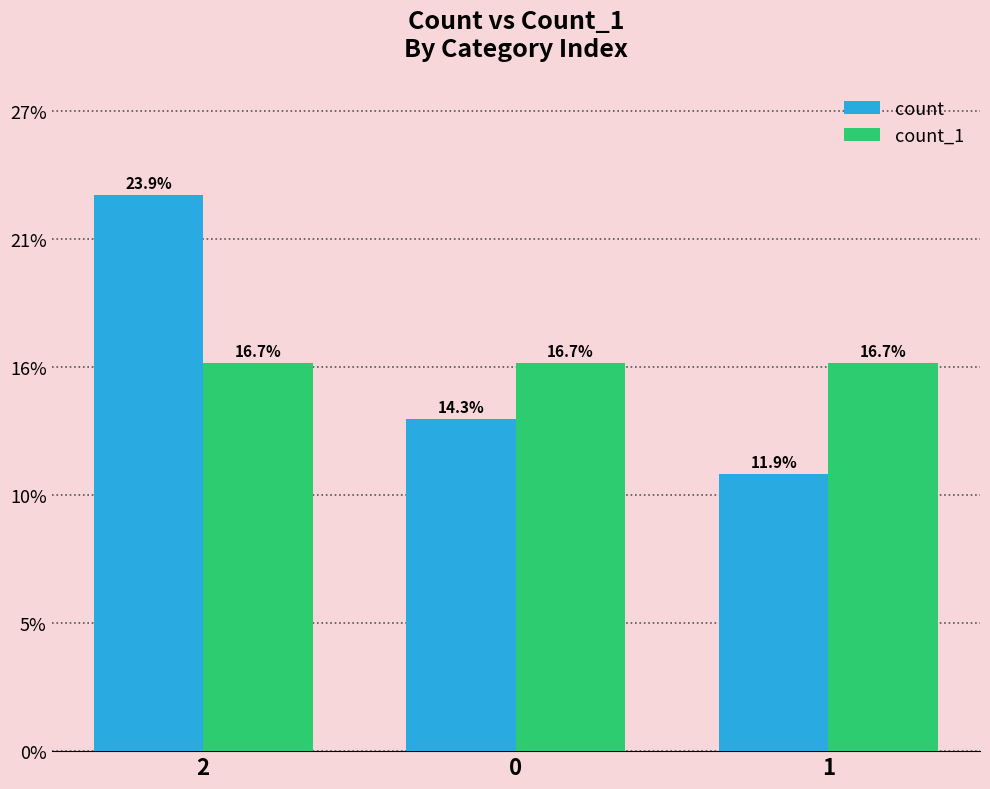

Does the chart contain any negative values?

No